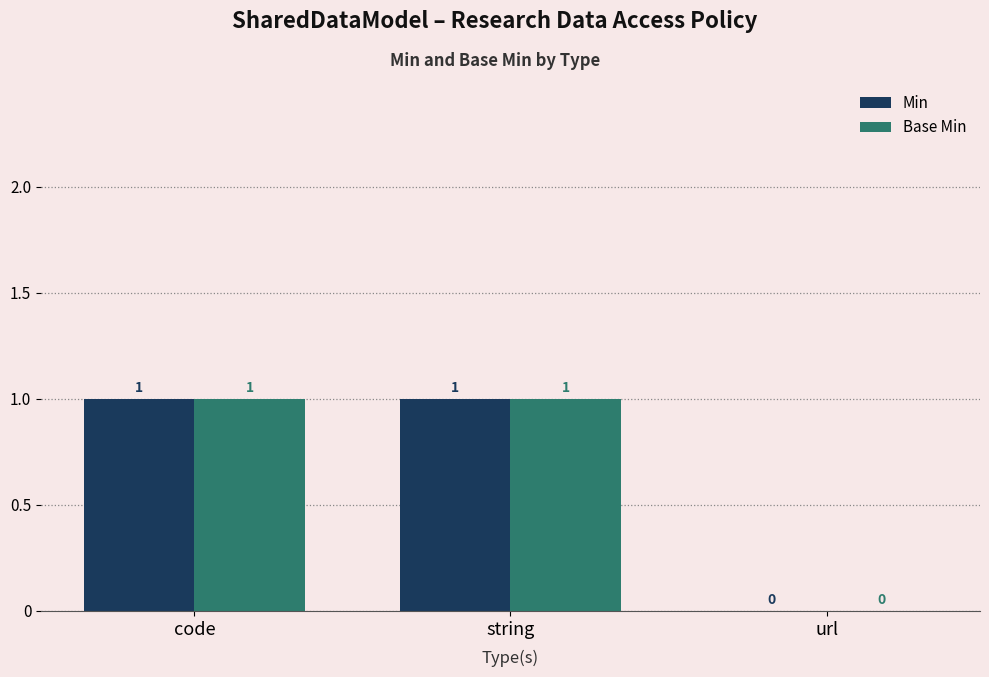

Count the Min values in the range 0 to 1.

3